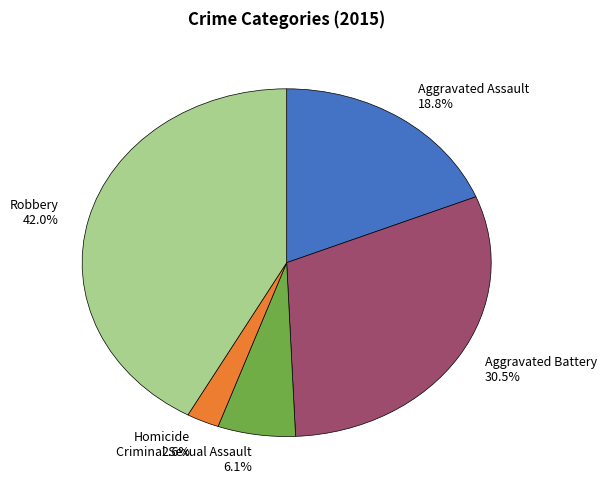

Count the number of slices in the pie.

5